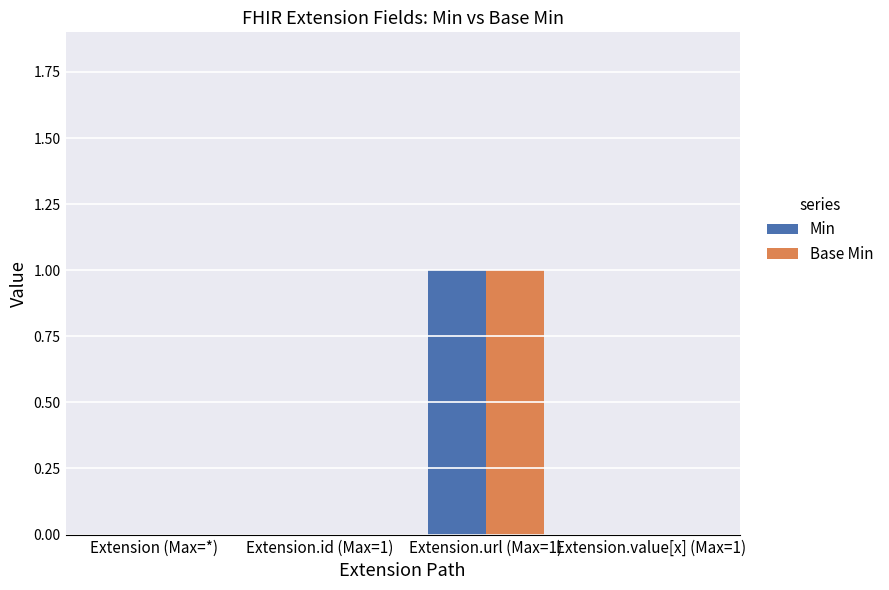

At which category is the sum across all series the highest?

Extension.url (Max=1)